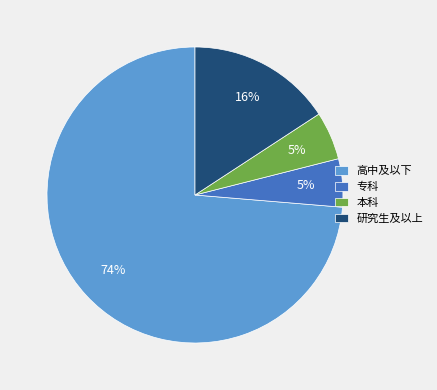

Is the sum of 专科 and 高中及以下 greater than half?

Yes